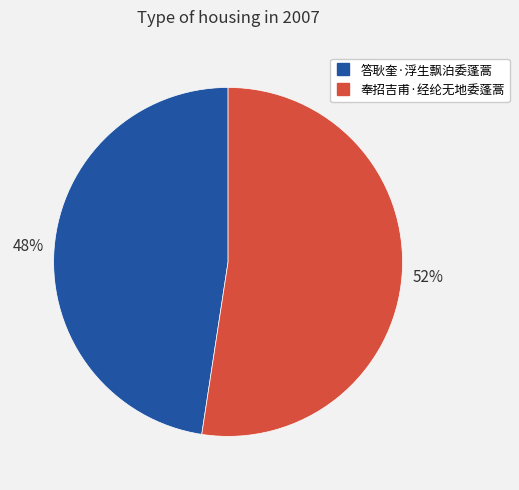

To the nearest percent, what percentage of the pie is 答耿奎·浮生飘泊委蓬蒿?

48%